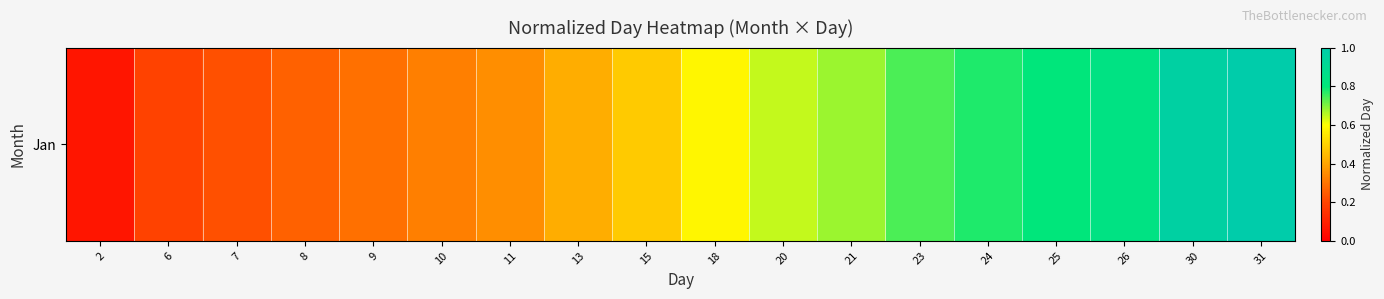

At which category does the chart reach its minimum across all series?

2